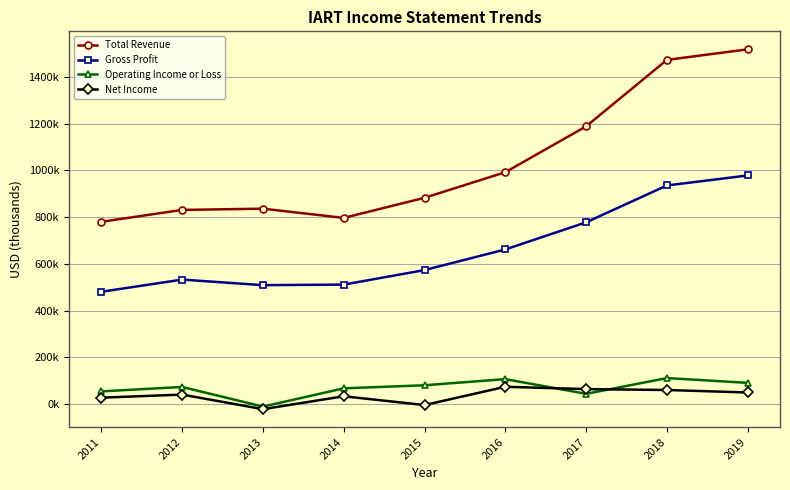

Which series has the widest spread of values?

Total Revenue